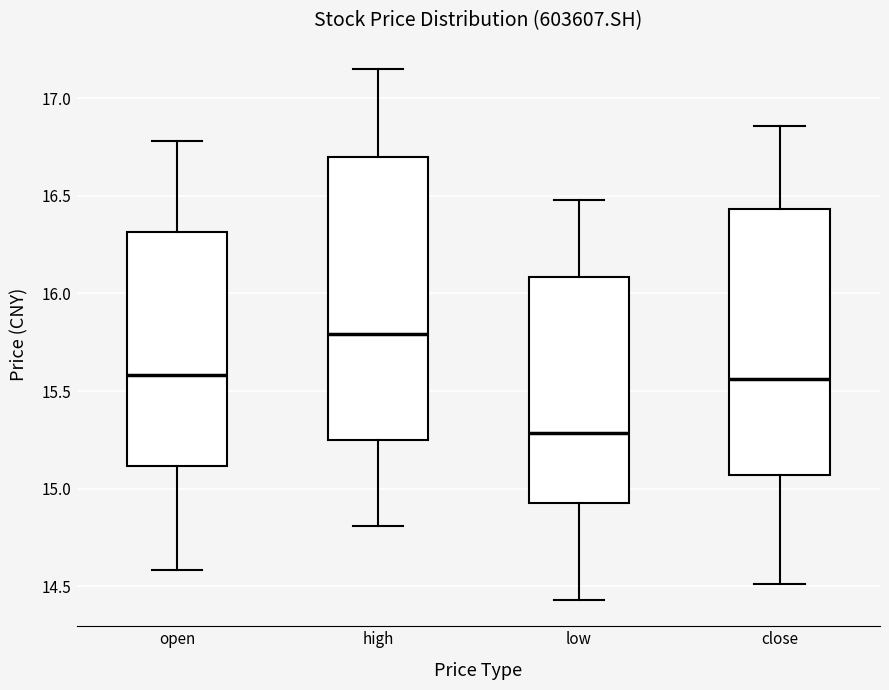

Reading left to right, transcribe this box plot: for each box, give where its median line is, the range the box spans, and where its two whiskers end, as read against the y-axis. The values are not printed on the chart, so give them approximately, as read against the axis.

open: median 15.60, box 15.10 to 16.30, whiskers 14.60 to 16.80
high: median 15.80, box 15.25 to 16.70, whiskers 14.80 to 17.15
low: median 15.30, box 14.95 to 16.10, whiskers 14.45 to 16.50
close: median 15.55, box 15.05 to 16.45, whiskers 14.50 to 16.85